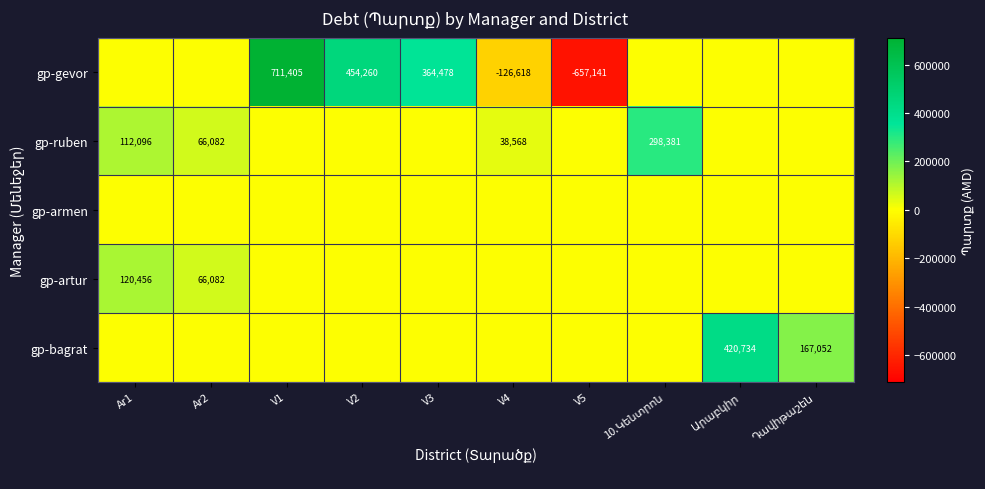

At which category is the sum across all series the highest?

V1